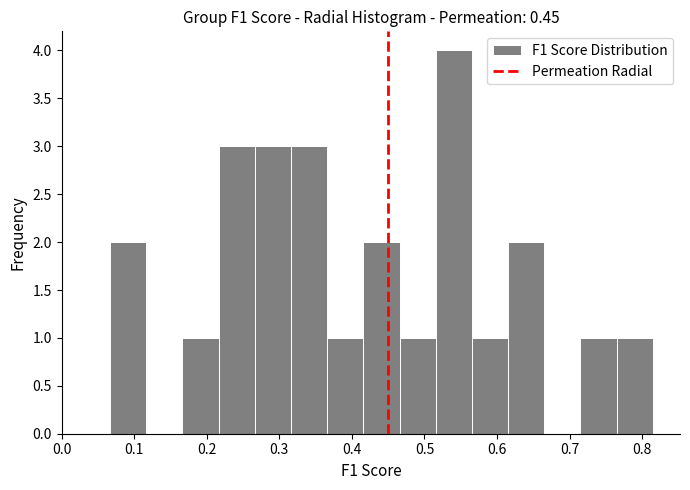

Over which range of the x-axis is the bar tallest?

0.52 to 0.57